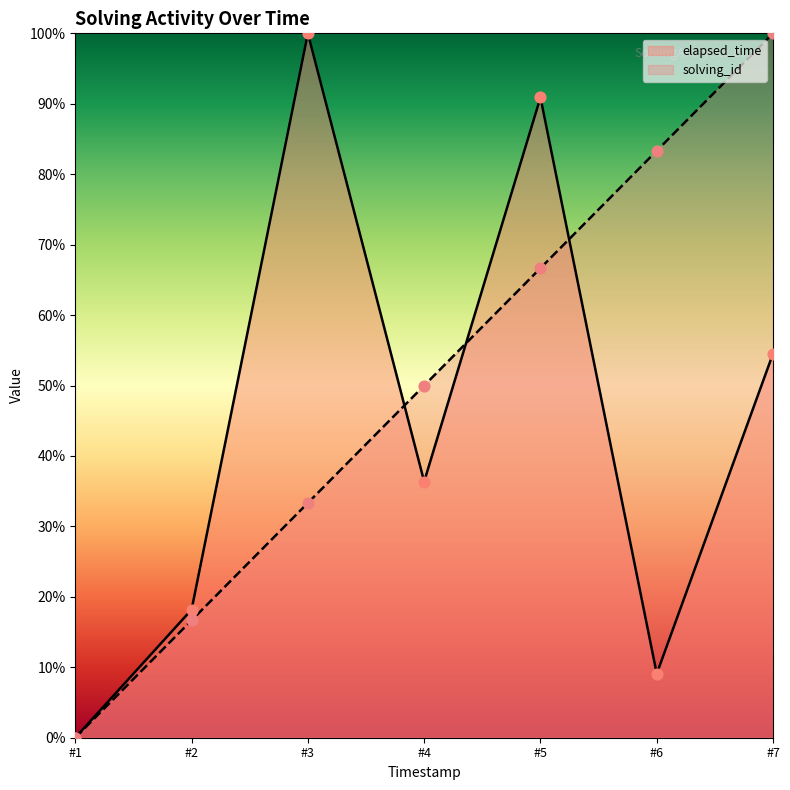

At which category is the sum across all series the highest?

#5